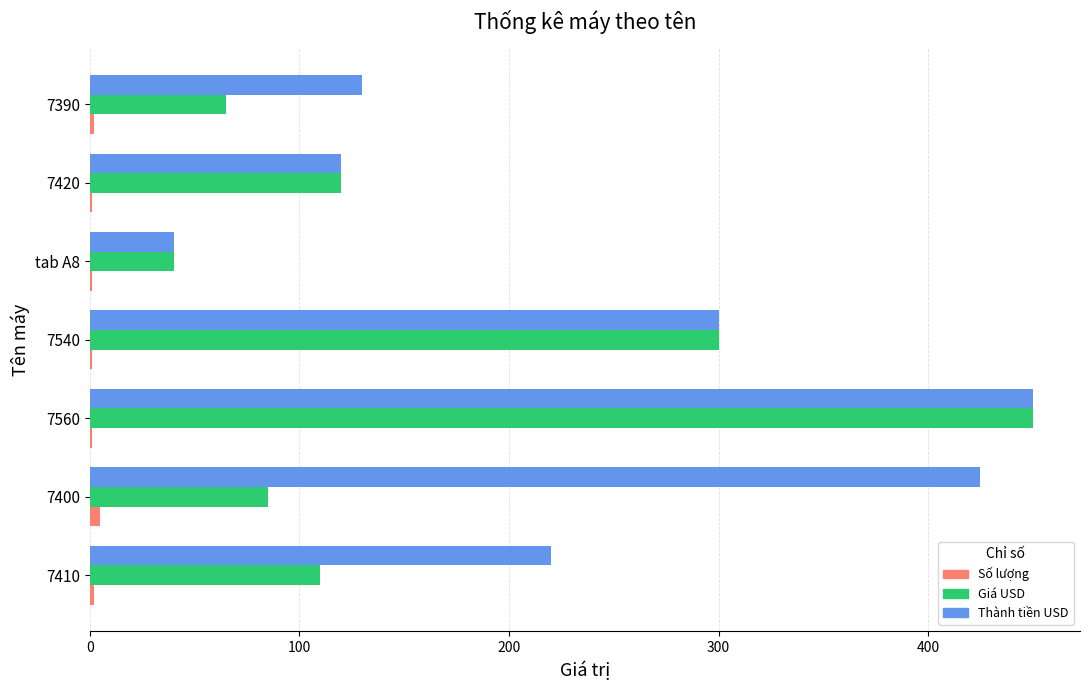

The Số lượng series shows 1 at 7540. True or false?

True